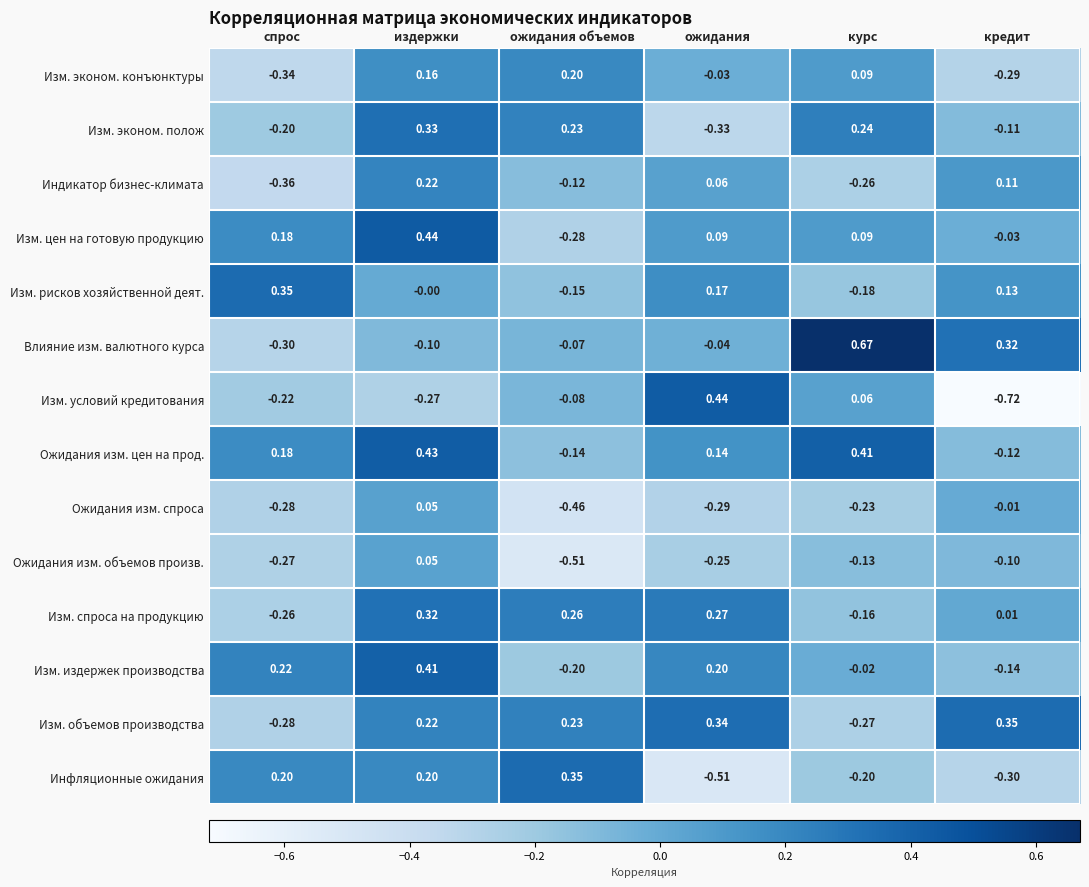

Which category has the lowest value across all series?

кредит